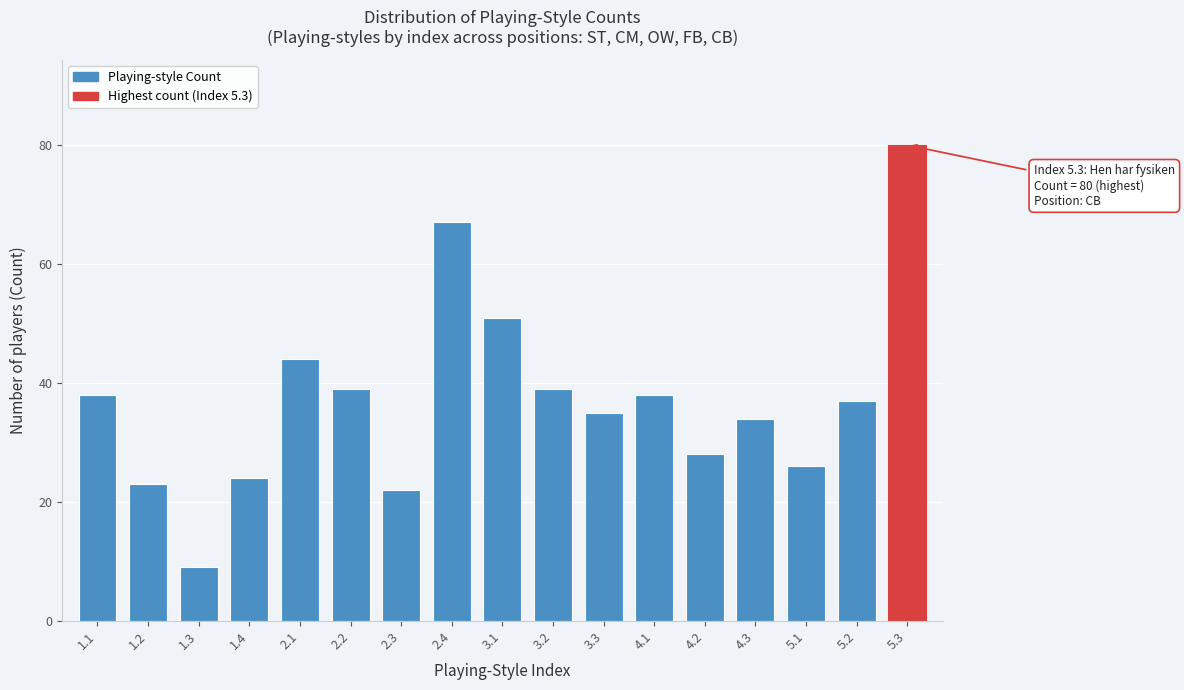

Reading right to left, extract all data points from this chart.

80	37	26	34	28	38	35	39	51	67	22	39	44	24	9	23	38